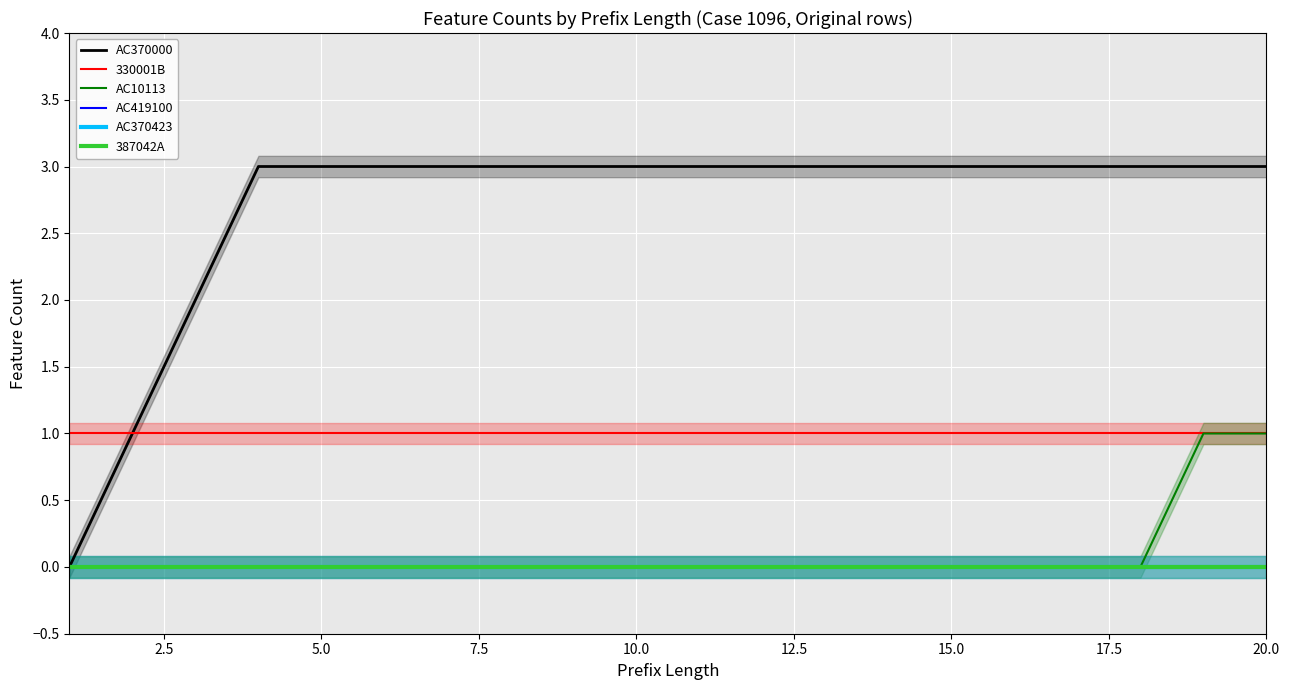

How many lines are shown in the chart?

6